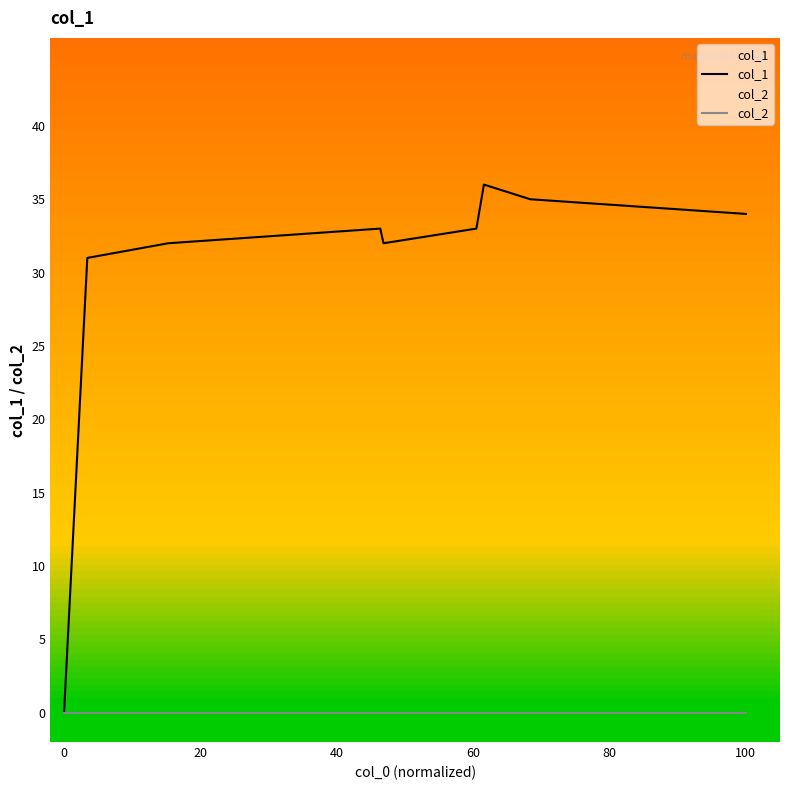

True or false: col_1 and col_2 intersect in this chart.

False